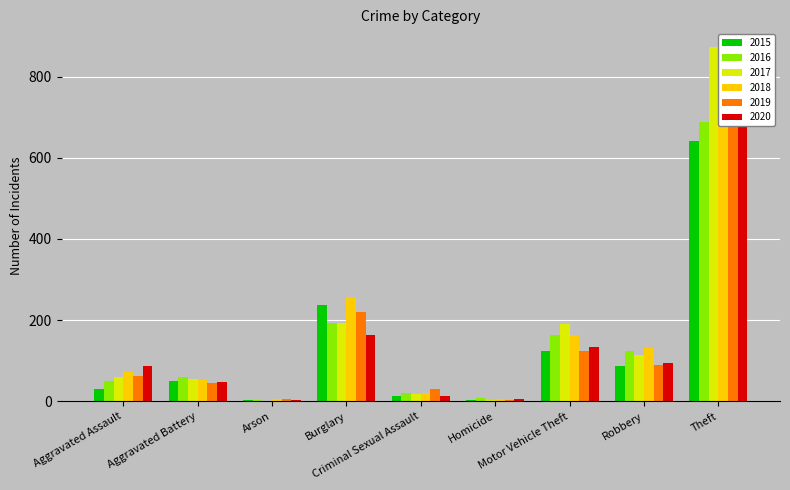

At which category is the sum across all series the highest?

Theft